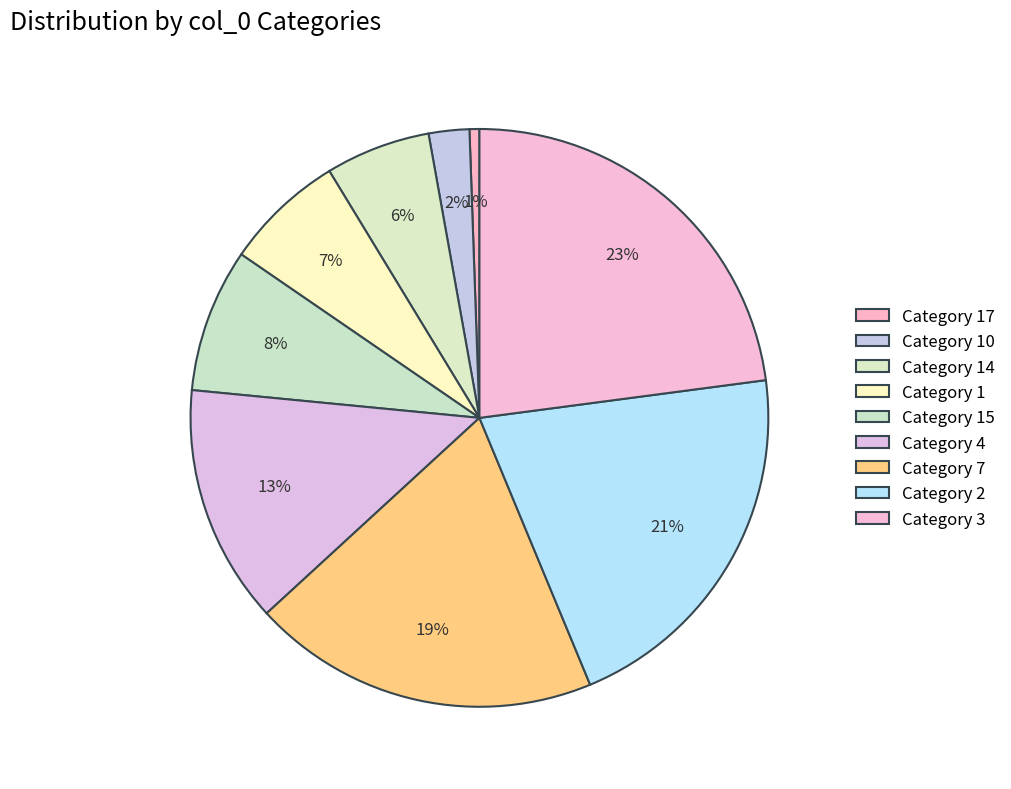

How many slices are in this pie chart?

9